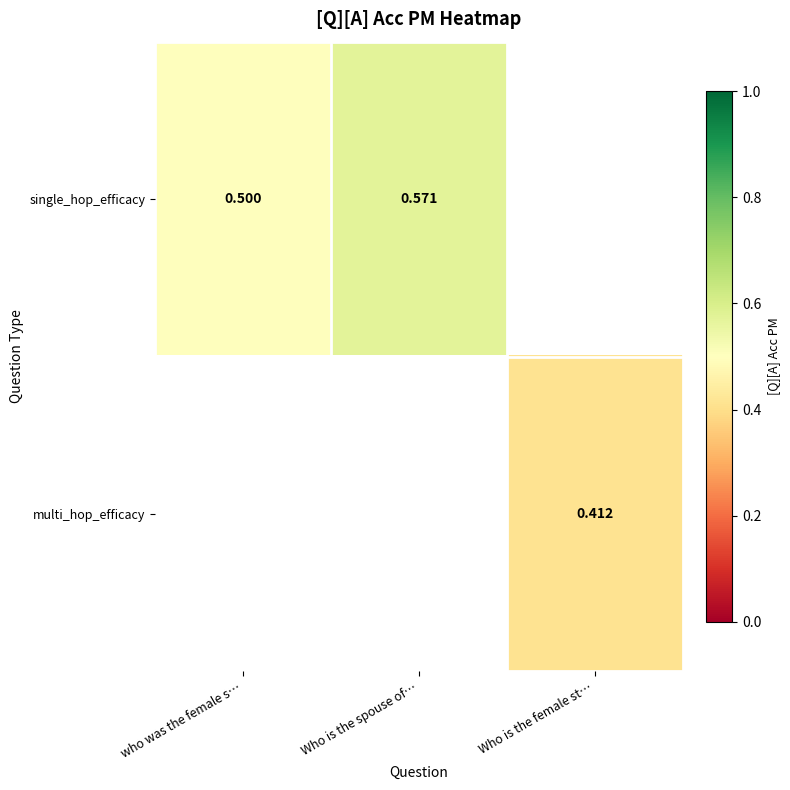

Which series has the widest spread of values?

single_hop_efficacy